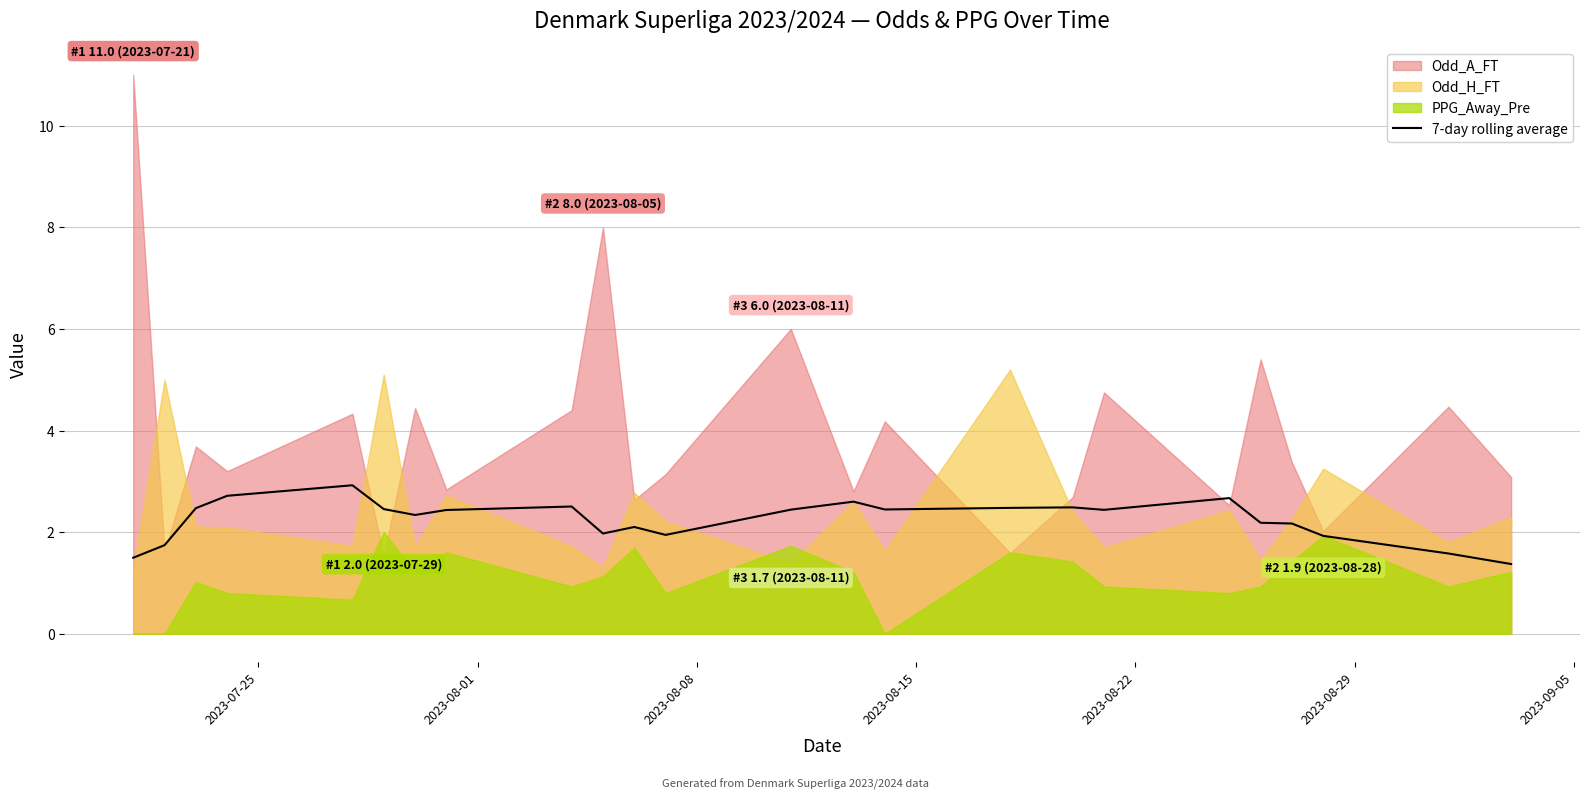

Reading right to left, list all the values displayed in this chart.

1.4	1.6	1.9	2.2	2.2	2.7	2.4	2.5	2.5	2.4	2.6	2.4	1.9	2.1	2.0	2.5	2.4	2.3	2.5	2.9	2.7	2.5	1.7	1.5